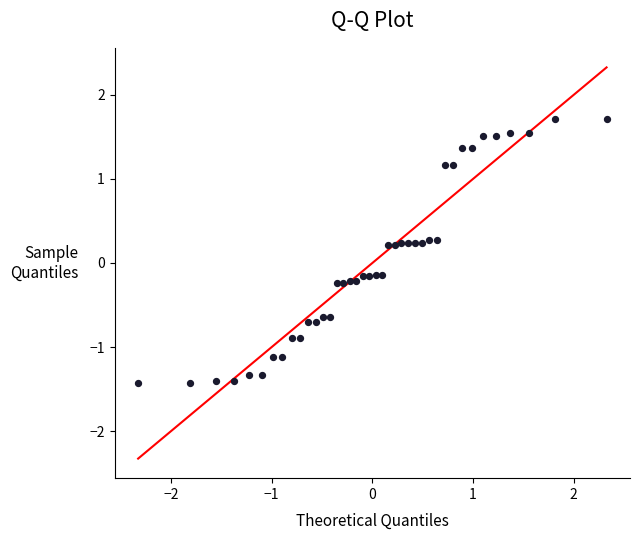

What is the range of Y values (max minus min)?

3.1